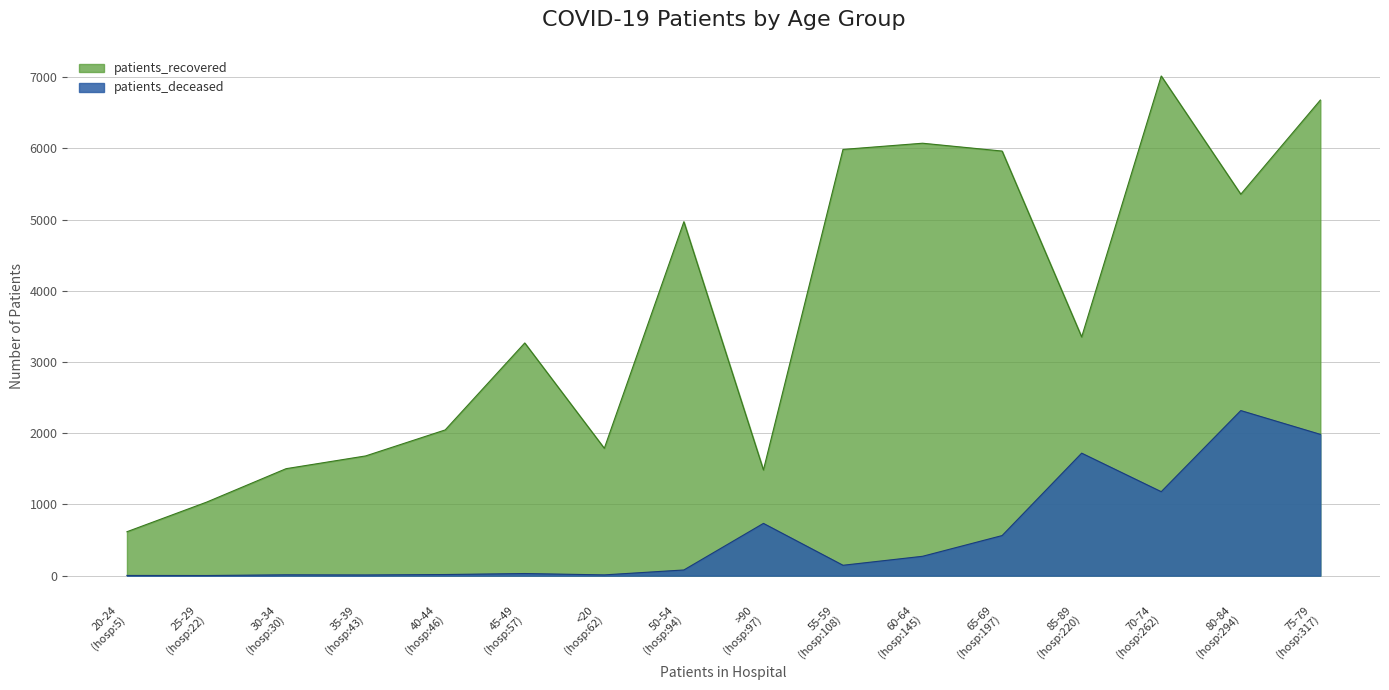

At which label does patients_recovered reach its minimum?

20-24
(hosp:5)